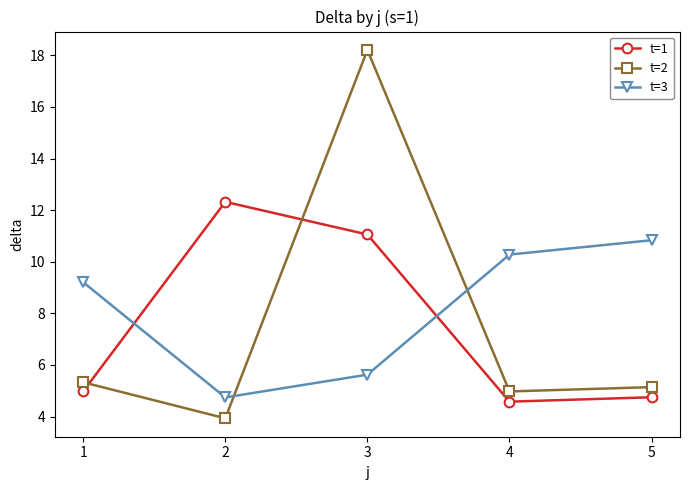

Which series has the widest spread of values?

t=2